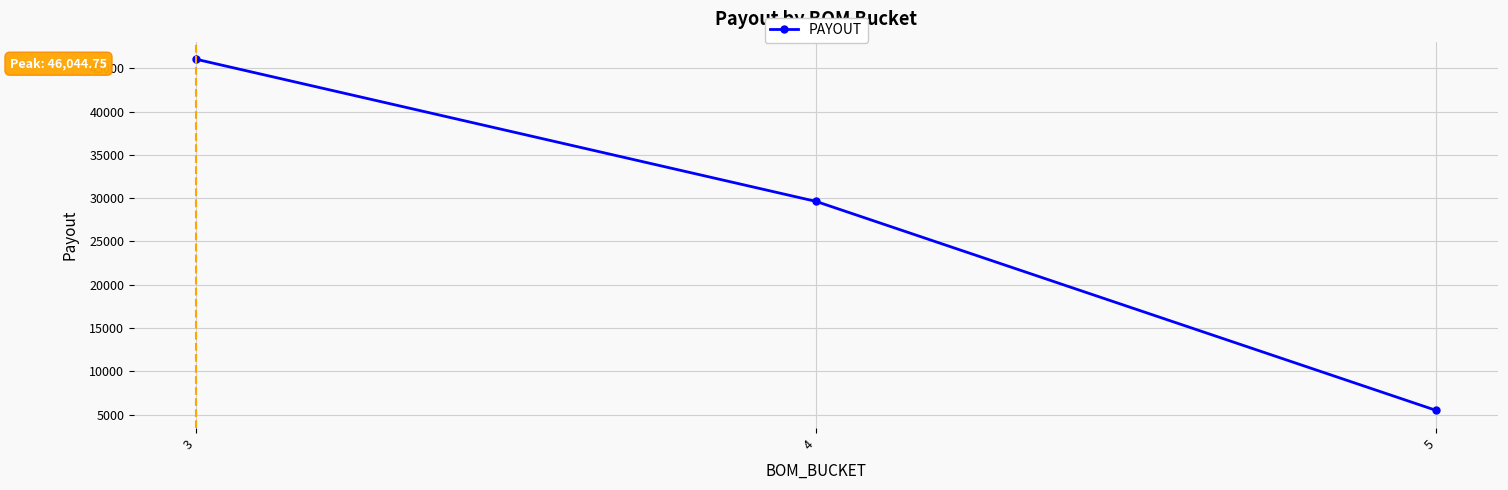

Rank the categories by value from lowest to highest.

5, 4, 3